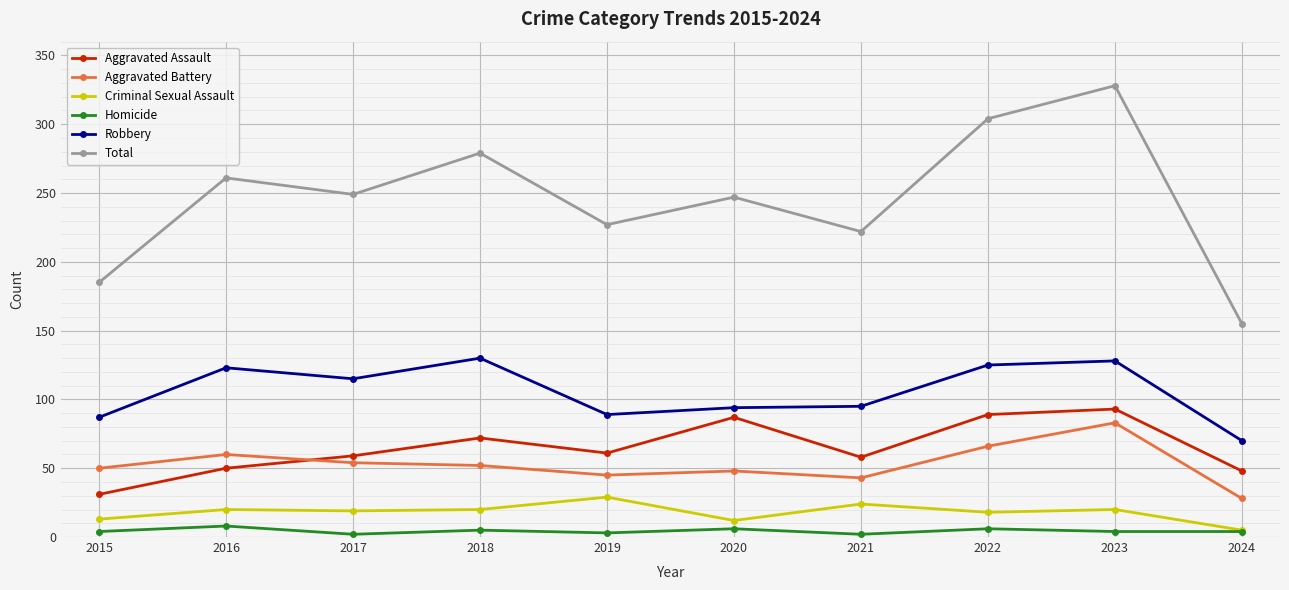

What is the total value across all series at 2022?

608